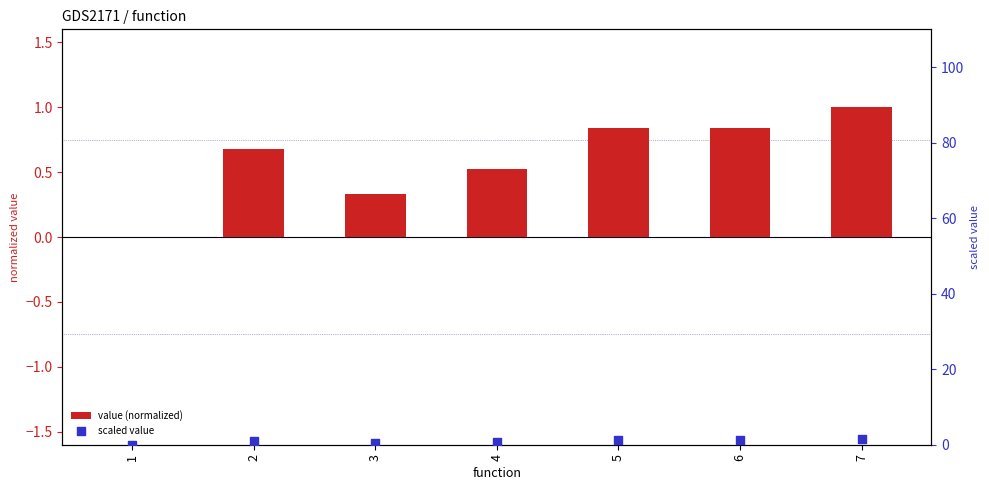

Is the value of value (normalized) at 7 greater than the value of scaled value at 6?

No